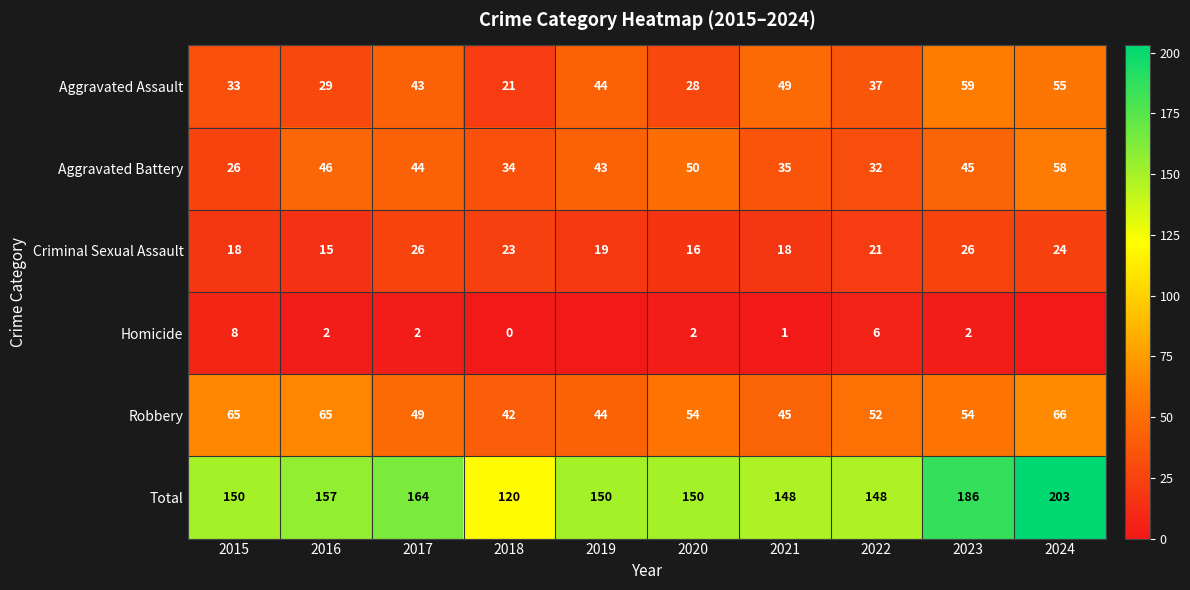

Is the value of Aggravated Battery at 2018 greater than the value of Homicide at 2021?

Yes